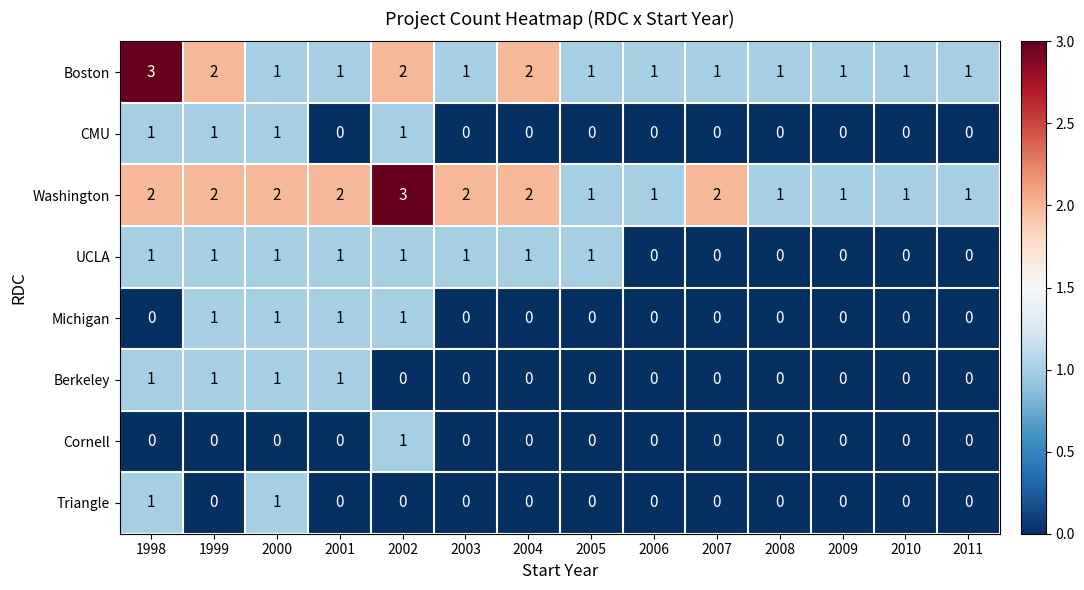

The Cornell series shows -1 at 2001. True or false?

False